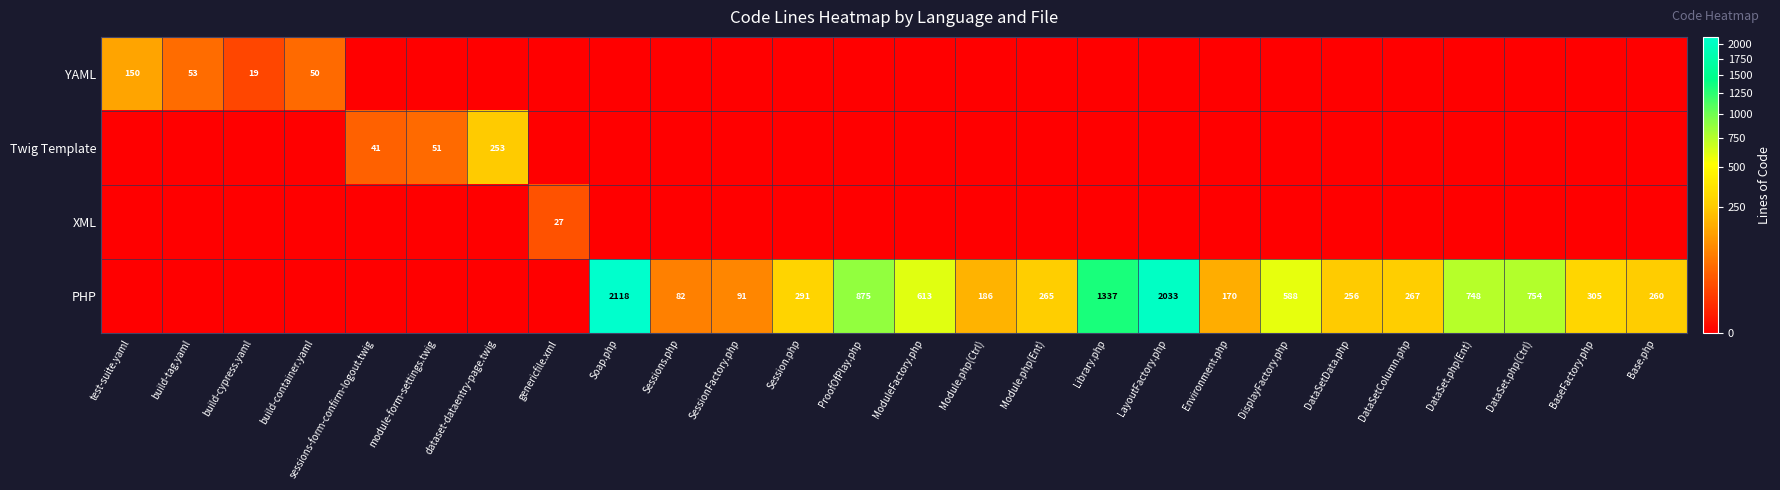

Is it true that PHP equals 748 at DataSet.php(Ent)?

True